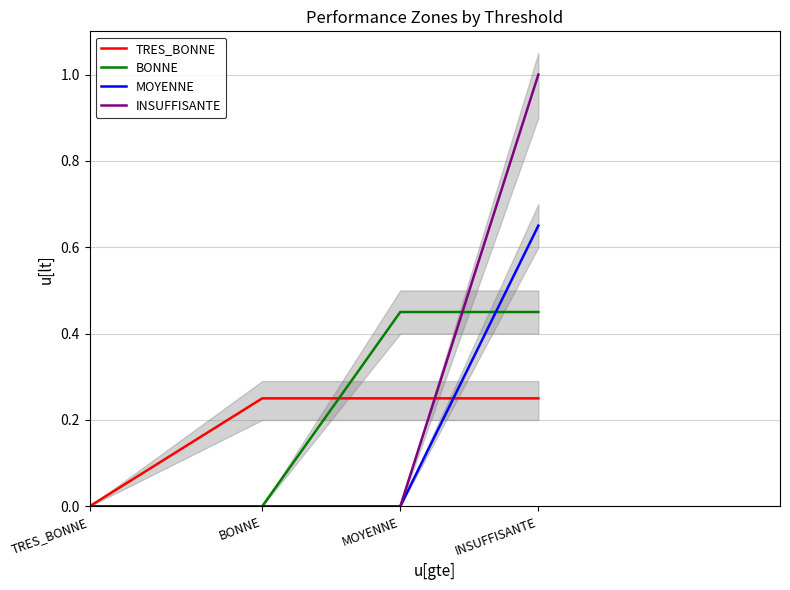

Which has a higher value, BONNE or MOYENNE?

BONNE